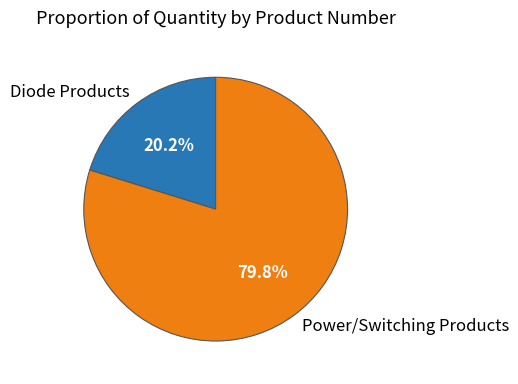

How many segments does this pie chart have?

2